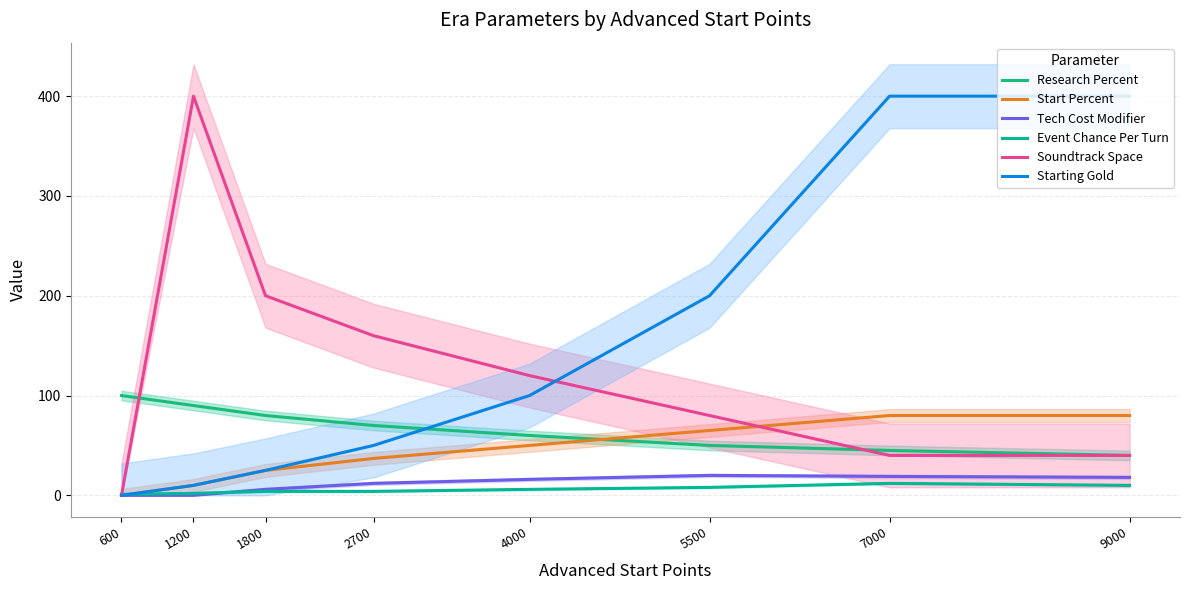

How many categories are shown in the chart?

8